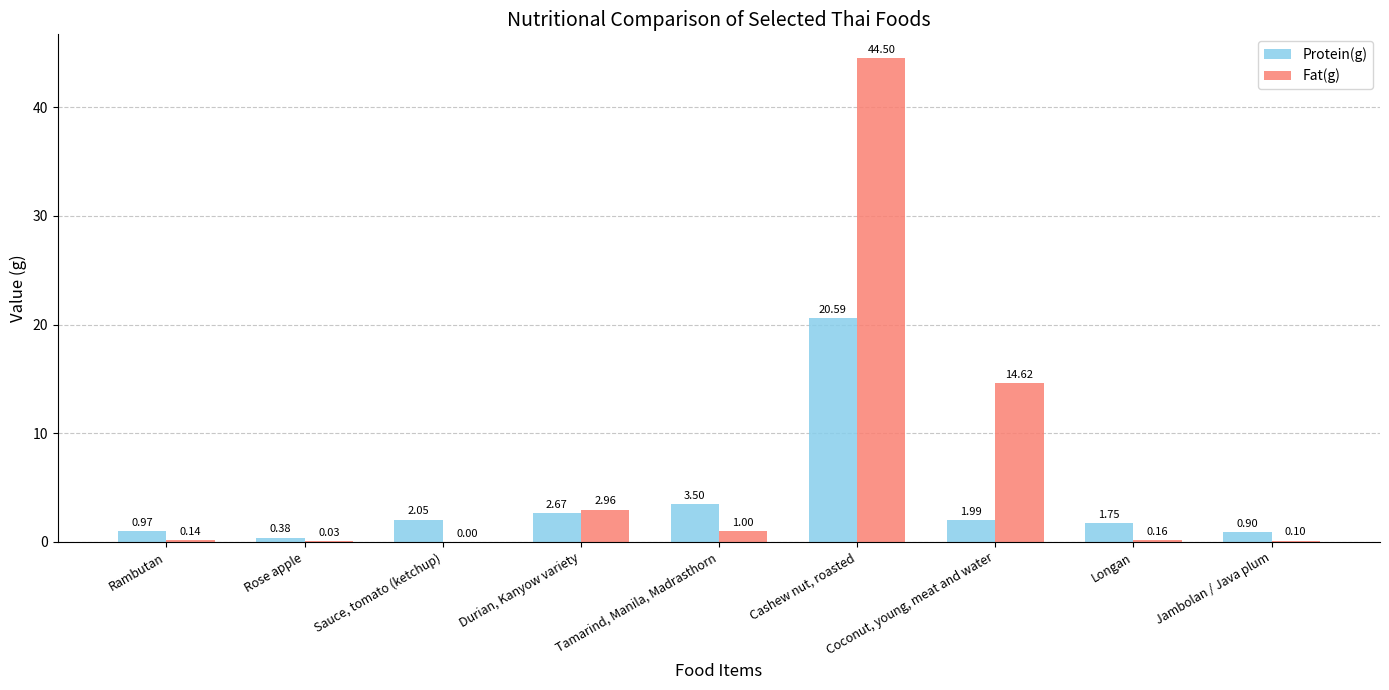

At which label is Fat(g) closest to 22?

Coconut, young, meat and water